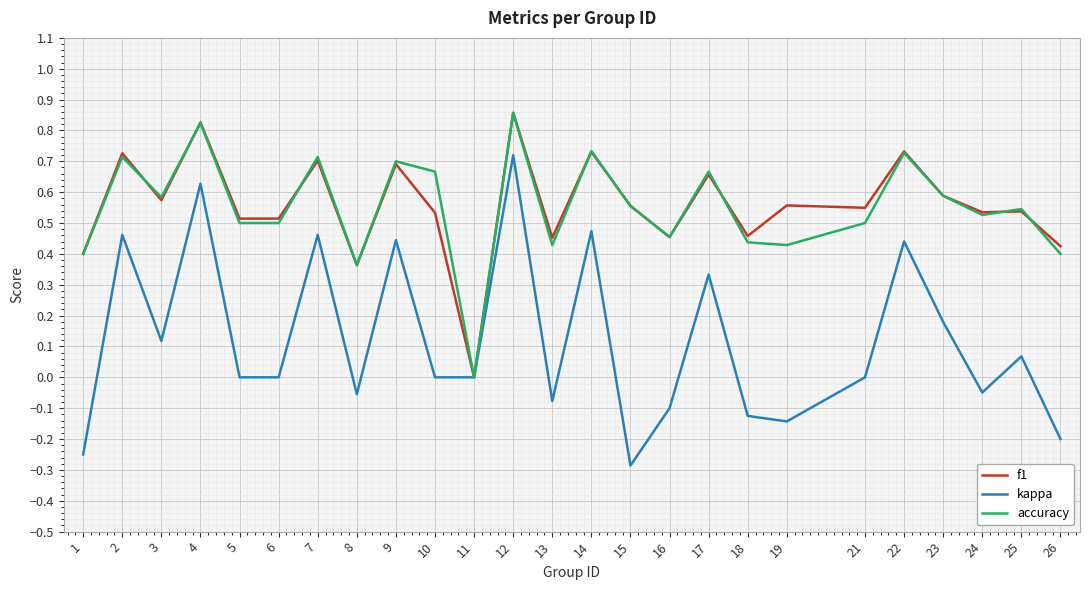

At which category does the chart reach its minimum across all series?

15